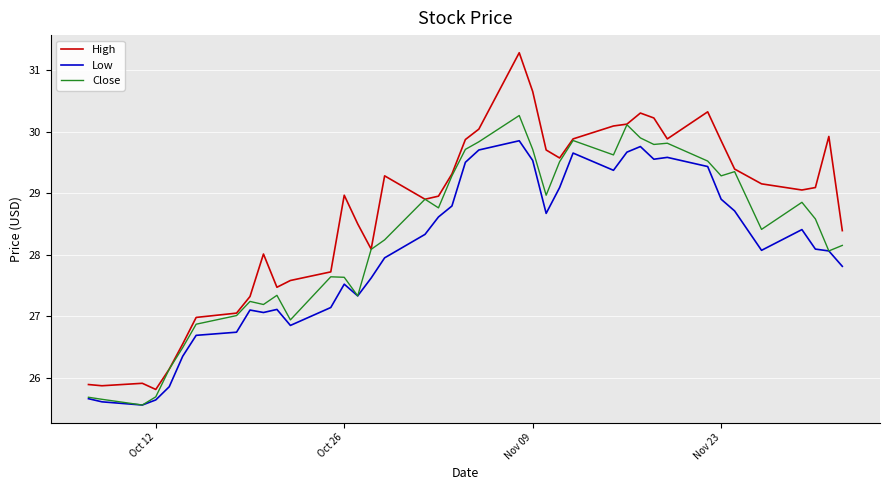

List the series in order of their peak value, highest first.

High, Close, Low